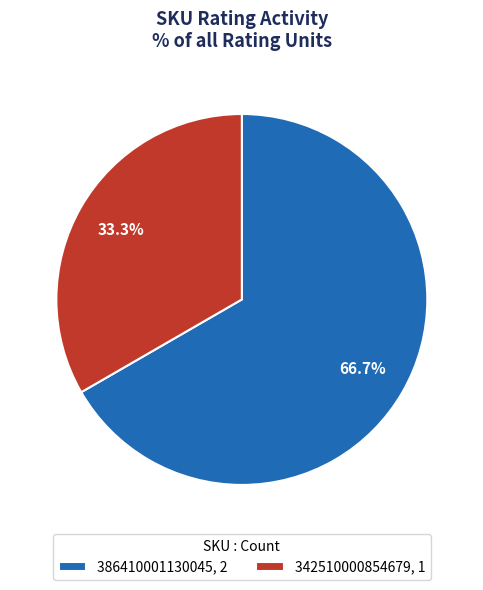

Does 386410001130045, 2 account for over 50% of the chart?

Yes